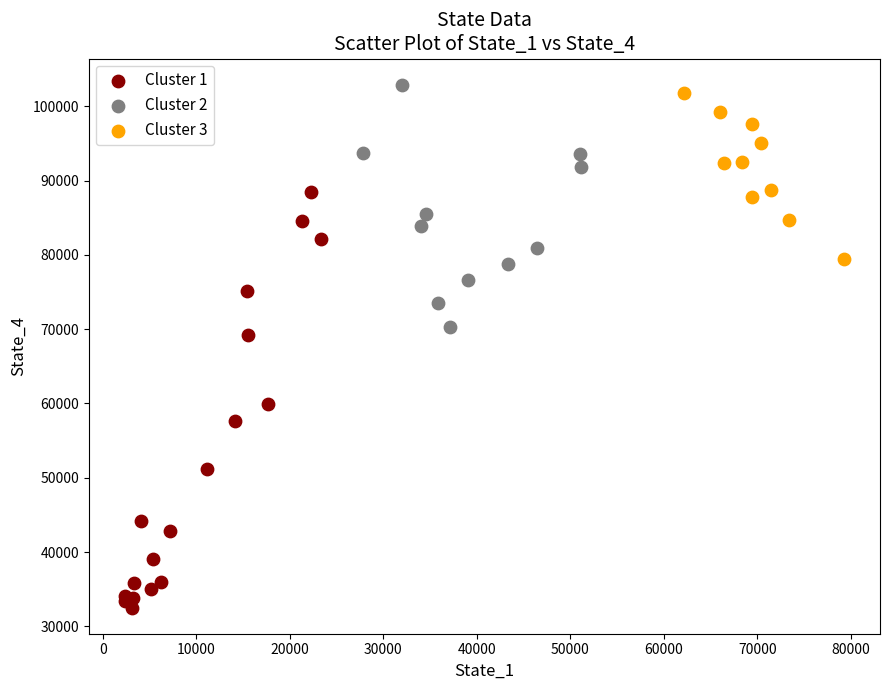

Which series contains the lowest Y value?

Cluster 1